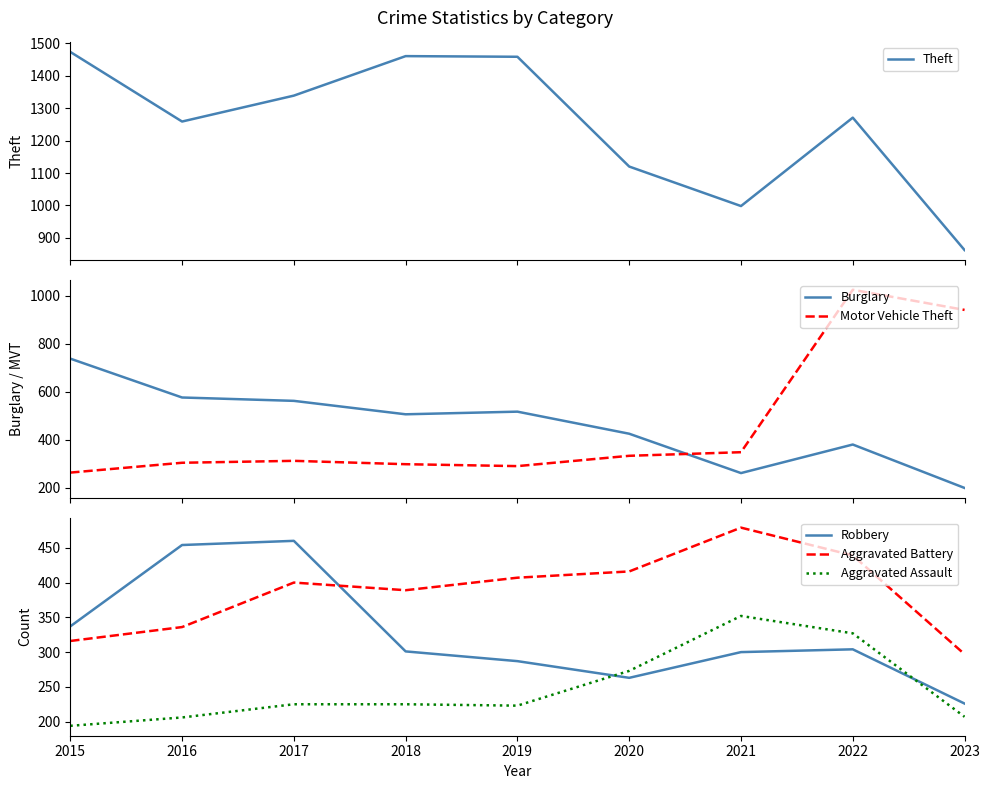

True or false: Aggravated Assault has a value of 273 at 2020.

True